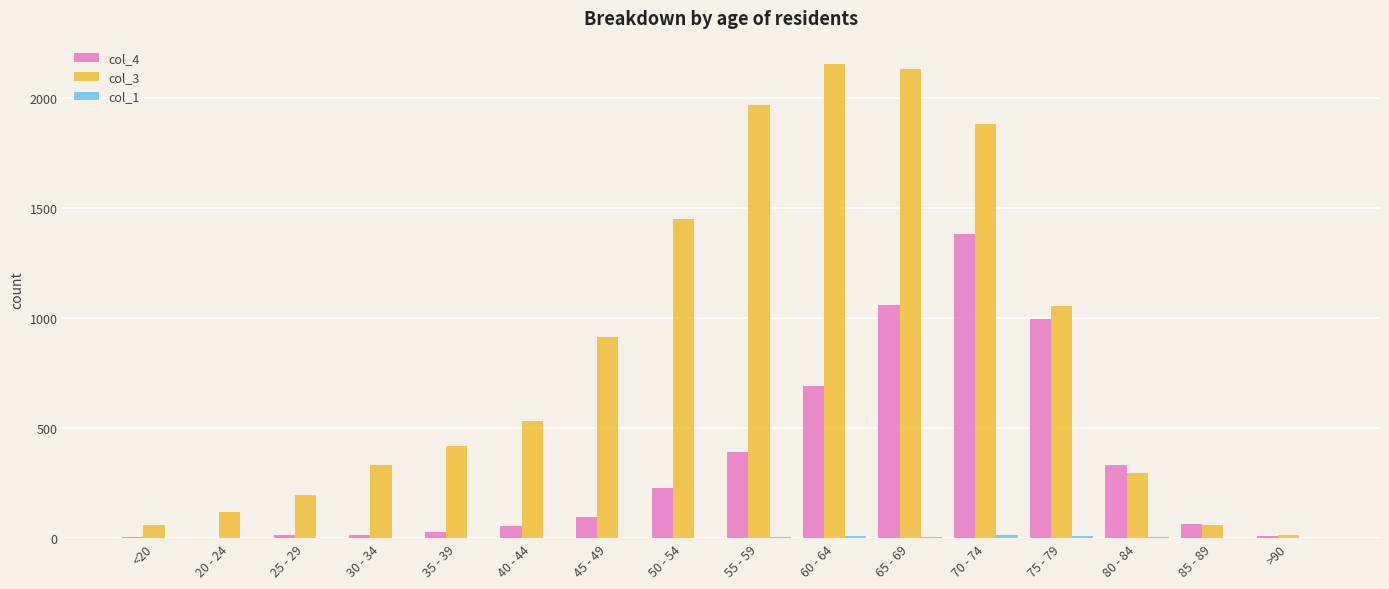

The value of col_4 at 75 - 79 is 1331. True or false?

False